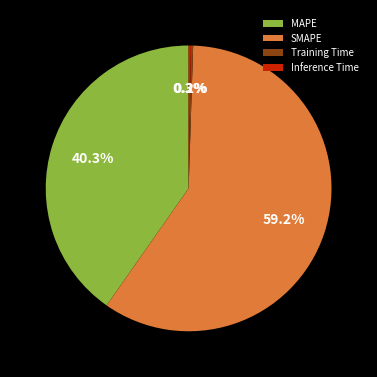

The MAPE slice represents 54% of the pie. True or false?

False